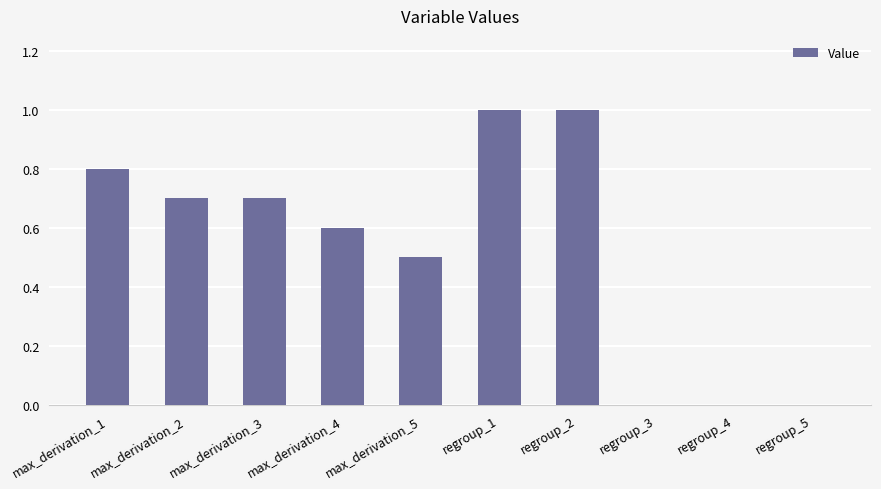

Reading left to right, extract all data points from this chart.

0.8	0.7	0.7	0.6	0.5	1.0	1.0	0.0	0.0	0.0